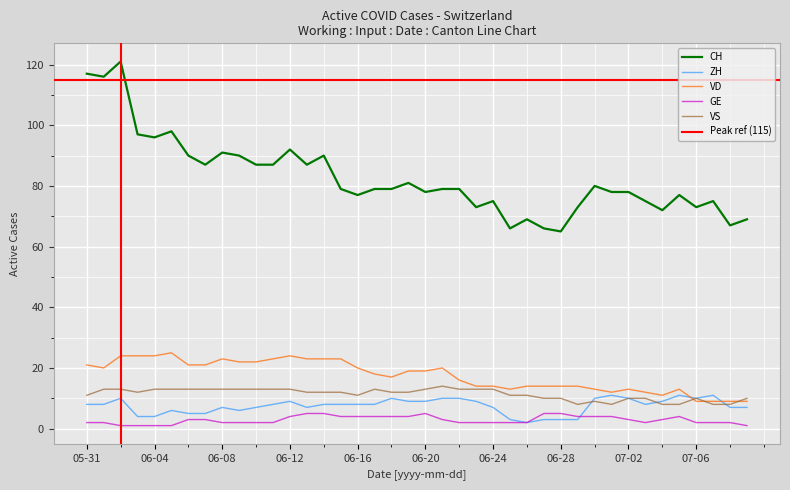

How many times do GE and ZH cross each other?

1